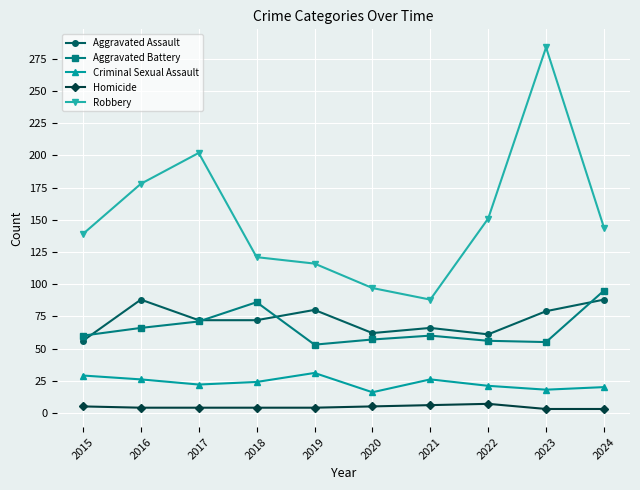

What is the average value of the Aggravated Battery series?

66